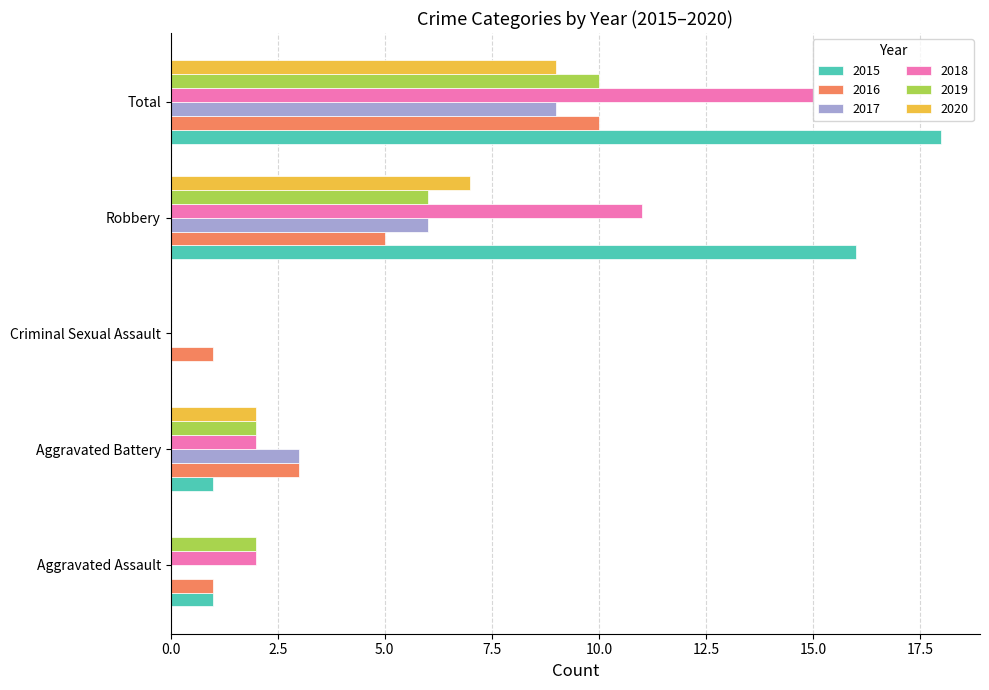

What is the greatest value displayed?

18